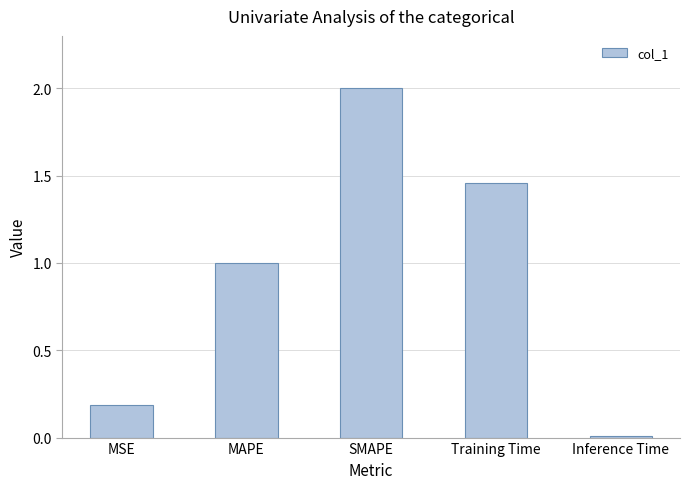

How many categories are shown in the chart?

5